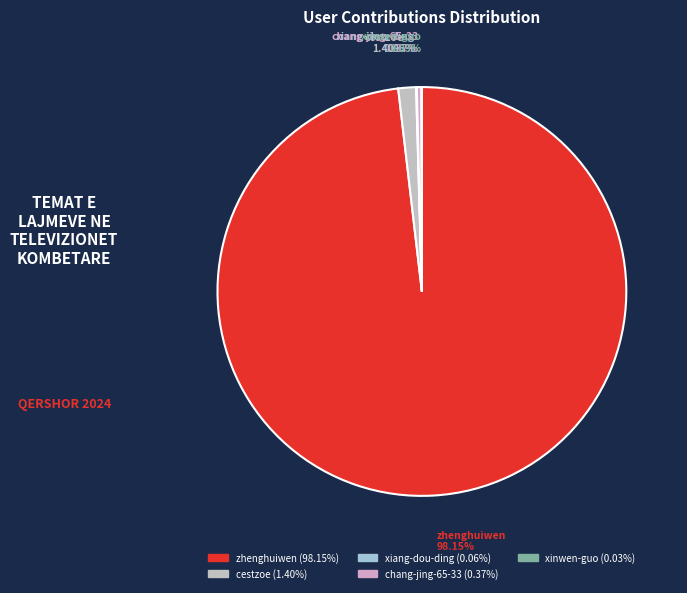

What is the largest slice in the pie chart?

zhenghuiwen